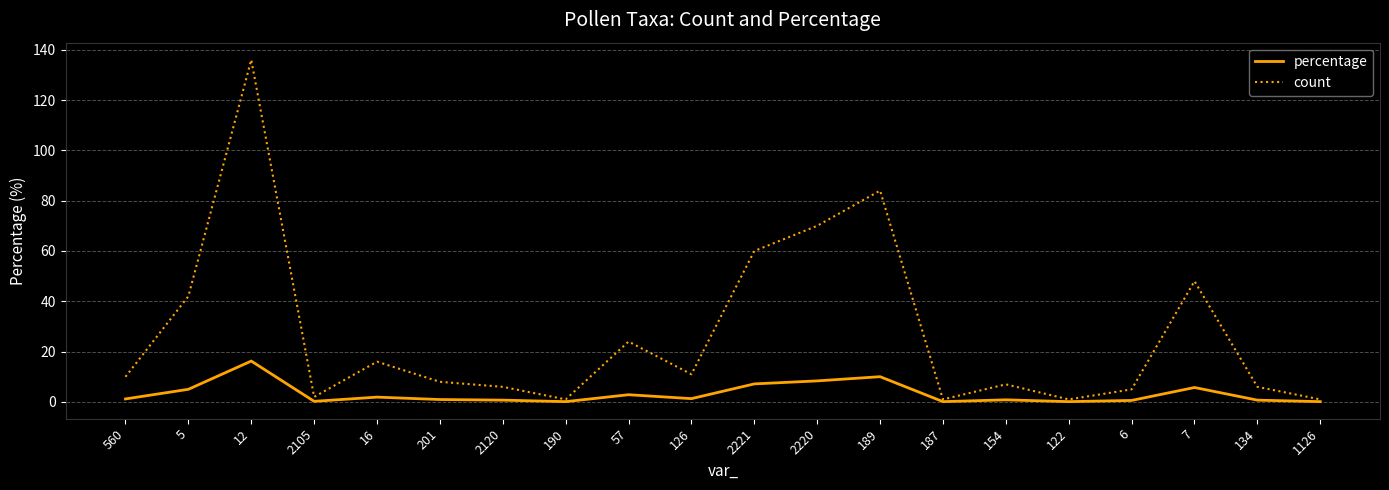

At which category is the sum across all series the highest?

12